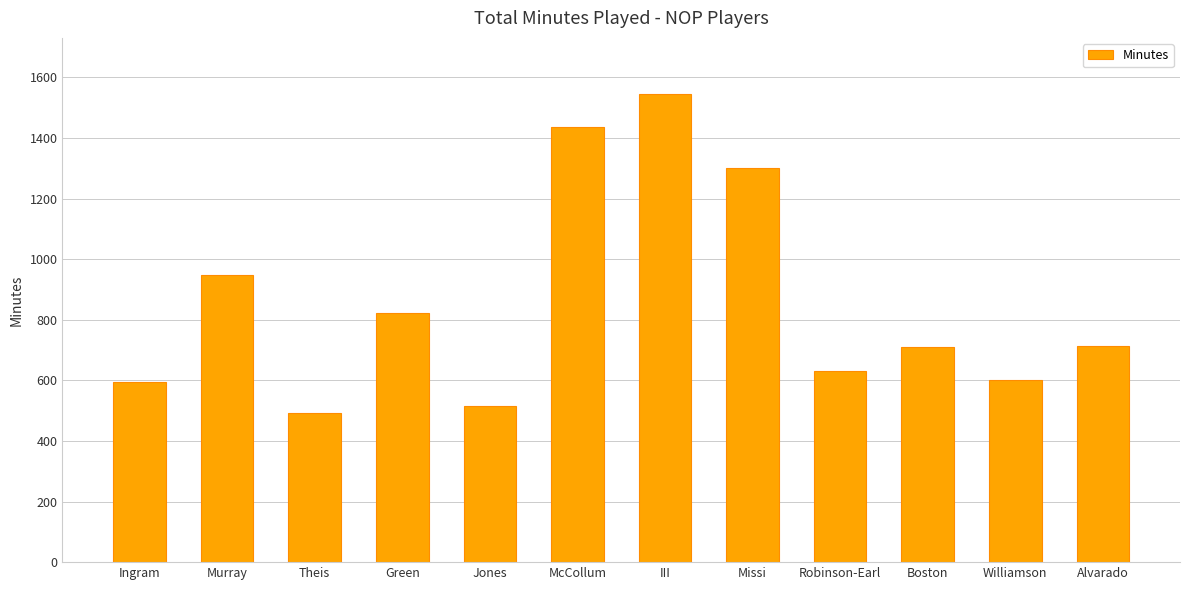

The value at Robinson-Earl is 630. True or false?

True